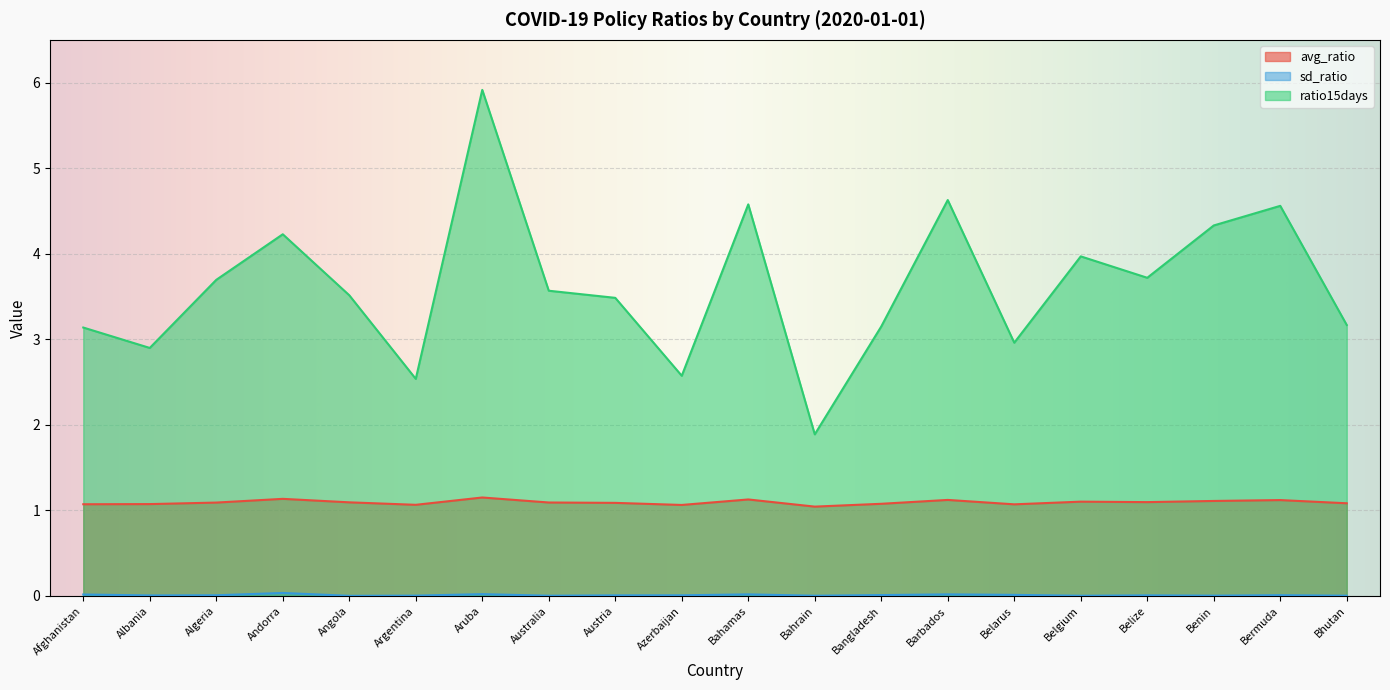

Which category has the lowest value in the ratio15days series?

Bahrain